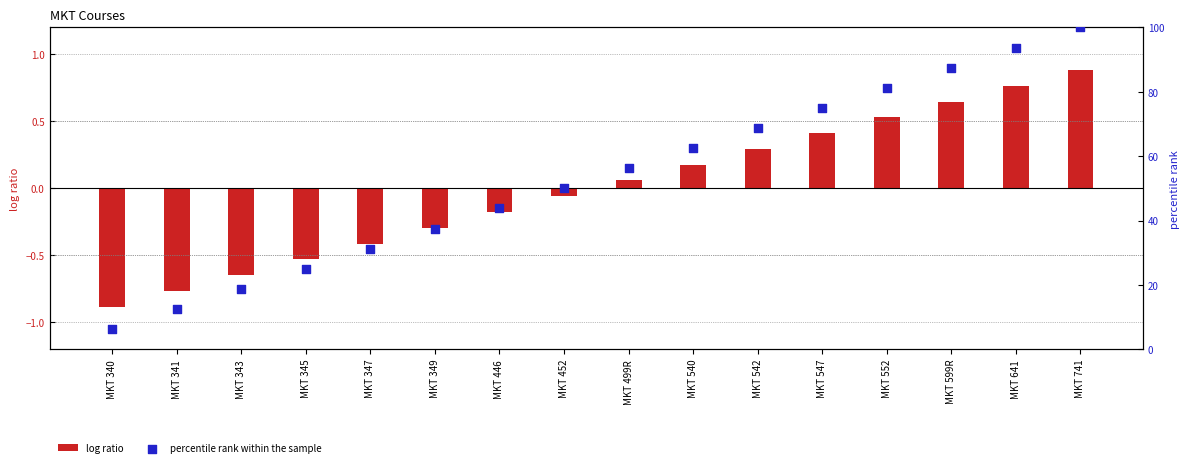

Is the value of percentile rank within the sample at MKT 452 greater than the value of log ratio at MKT 641?

Yes